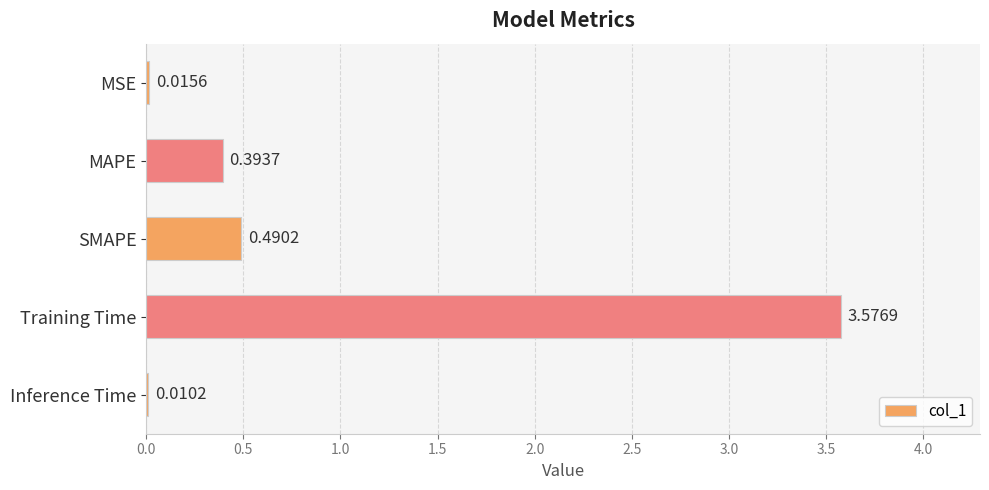

At which category does the chart reach its peak across all series?

Training Time